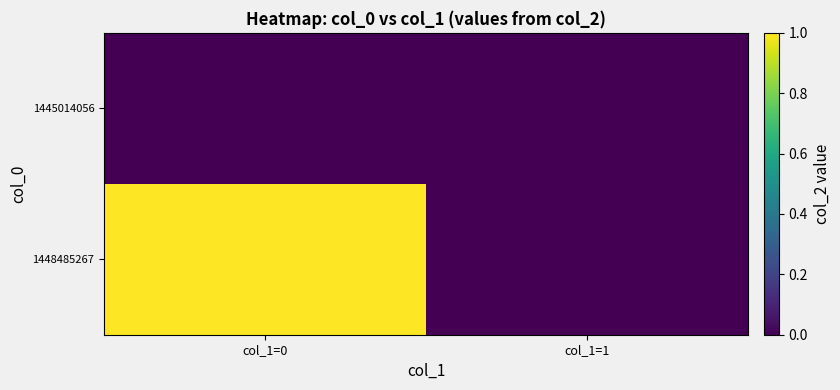

Count the number of categories in the chart.

2